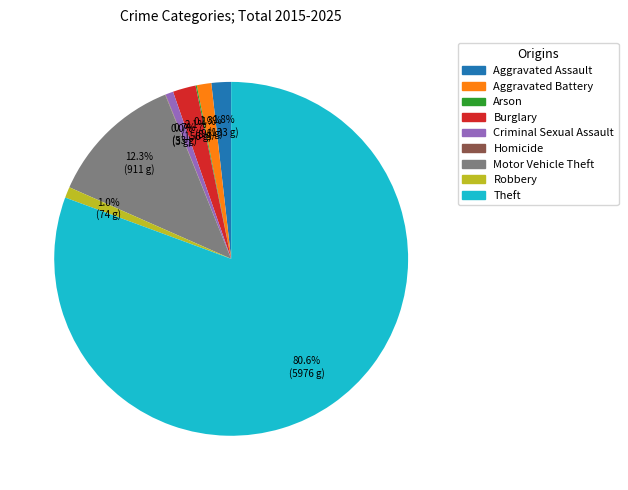

To the nearest percent, what is the difference between the Burglary and Aggravated Battery slice percentages?

1%